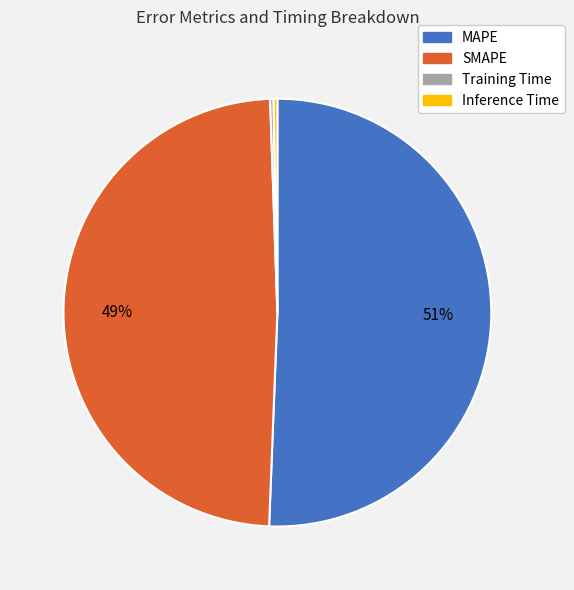

Which category has the biggest portion of the pie?

MAPE